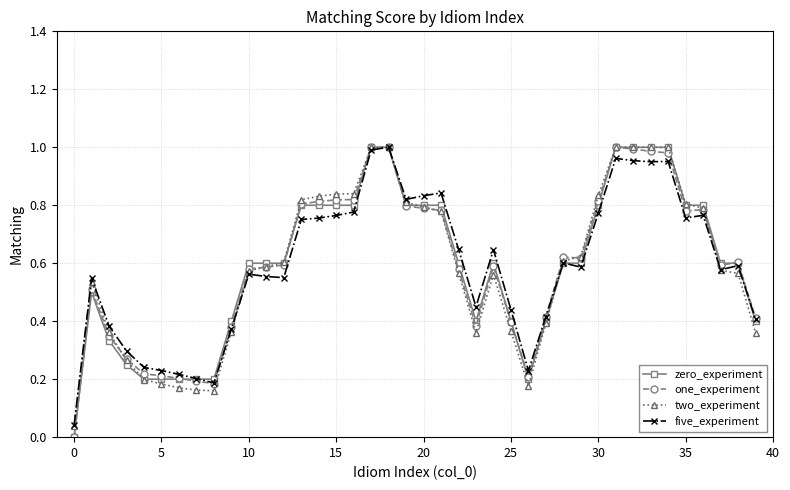

Count the number of categories in the chart.

40